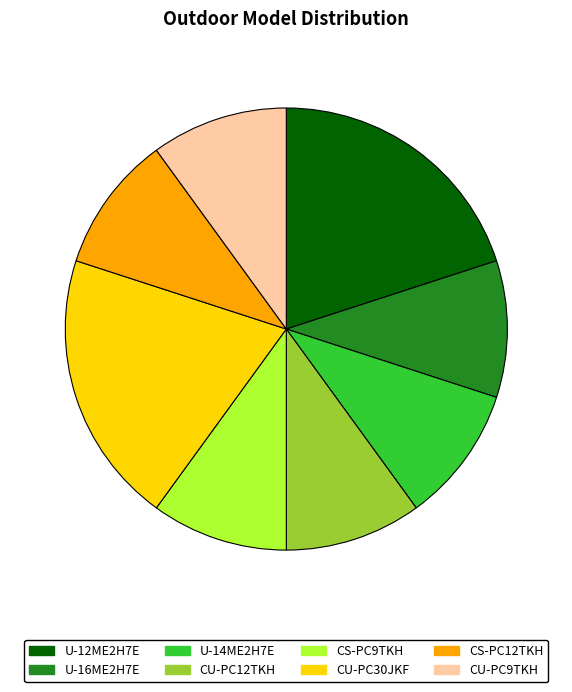

Does any single category account for the majority?

No